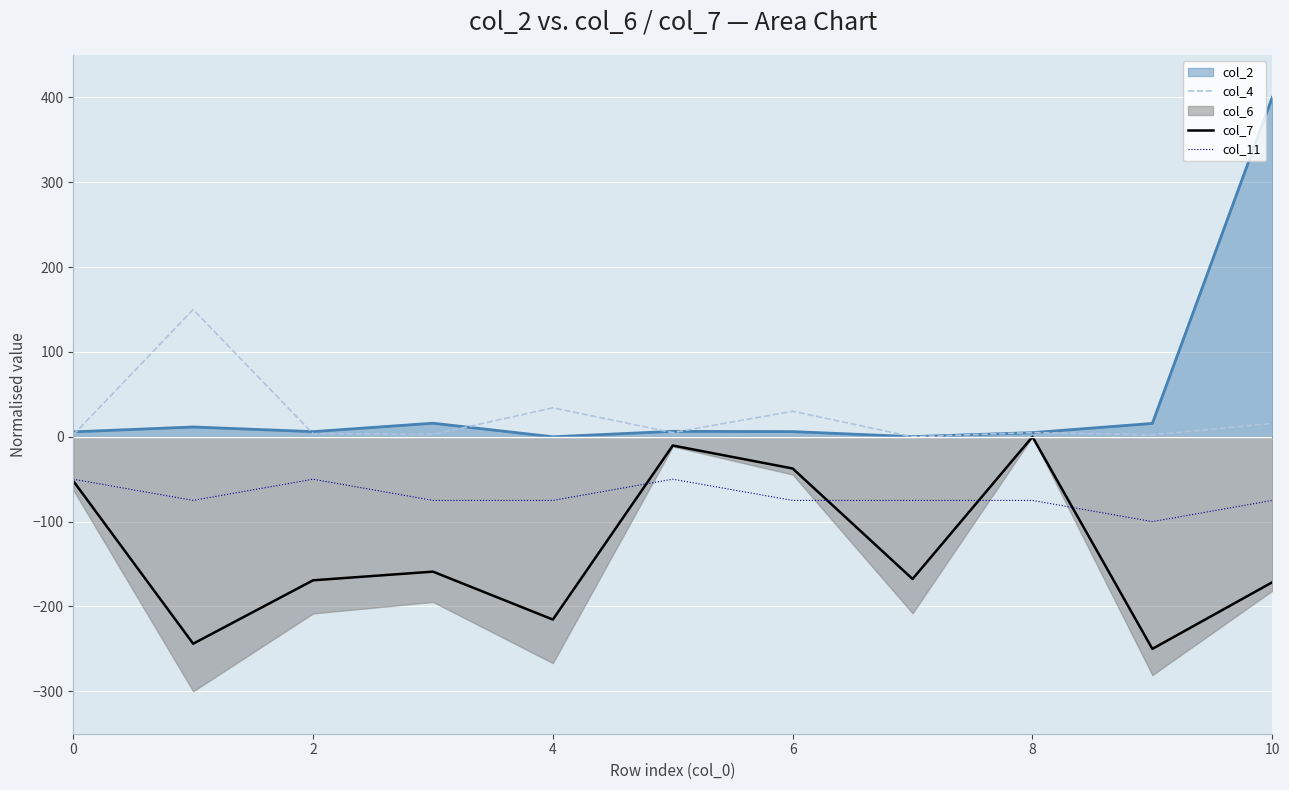

What is the maximum value for col_11?

-50.0